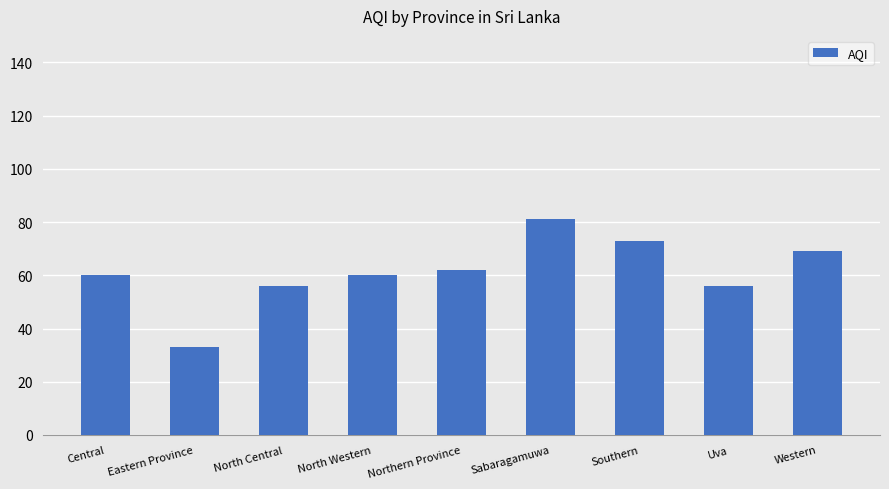

What is the change in value from North Central to Northern Province?

+6